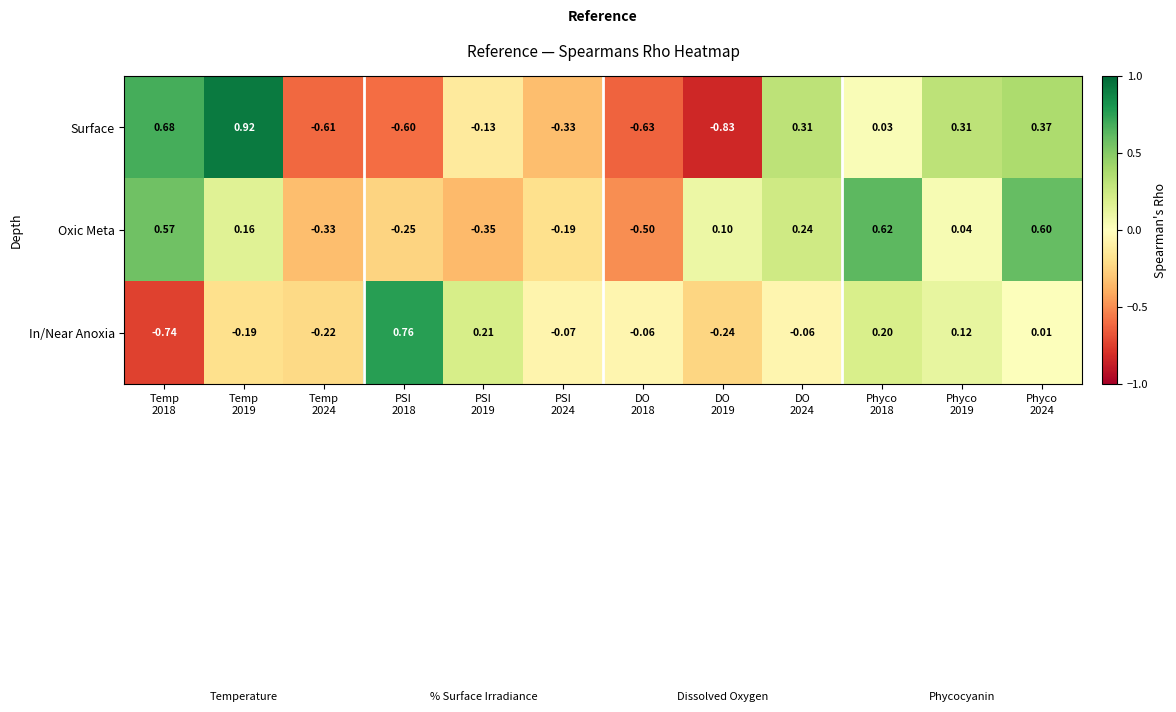

List the series in order of their peak value, highest first.

Surface, In/Near Anoxia, Oxic Meta